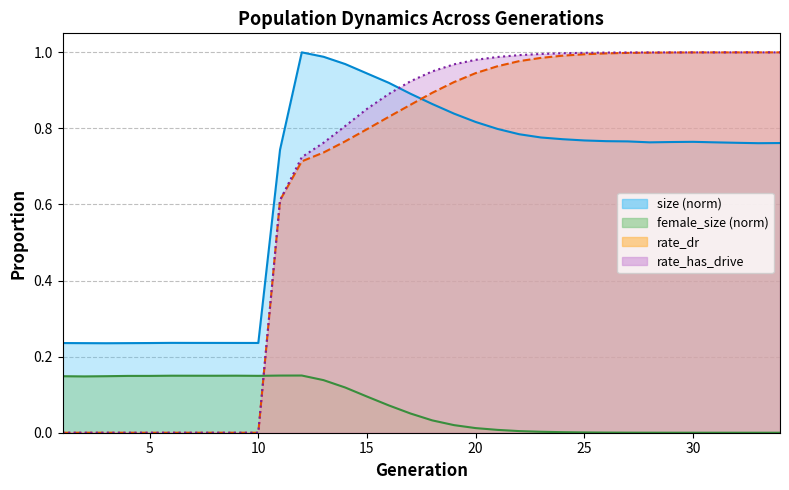

Reading left to right, extract all data points from this chart.

size: 0.2	0.2	0.2	0.2	0.2	0.2	0.2	0.2	0.2	0.2	0.7	1.0	1.0	1.0	0.9	0.9	0.9	0.9	0.8	0.8	0.8	0.8	0.8	0.8	0.8	0.8	0.8	0.8	0.8	0.8	0.8	0.8	0.8	0.8
female_size: 0.1	0.1	0.1	0.1	0.1	0.1	0.1	0.1	0.1	0.1	0.2	0.2	0.1	0.1	0.1	0.1	0.1	0.0	0.0	0.0	0.0	0.0	0.0	0.0	0.0	0.0	0.0	0.0	0.0	0.0	0.0	0.0	0.0	0.0
rate_dr: 0.0	0.0	0.0	0.0	0.0	0.0	0.0	0.0	0.0	0.0	0.6	0.7	0.7	0.8	0.8	0.8	0.9	0.9	0.9	0.9	1.0	1.0	1.0	1.0	1.0	1.0	1.0	1.0	1.0	1.0	1.0	1.0	1.0	1.0
rate_has_drive: 0.0	0.0	0.0	0.0	0.0	0.0	0.0	0.0	0.0	0.0	0.6	0.7	0.8	0.8	0.9	0.9	0.9	0.9	1.0	1.0	1.0	1.0	1.0	1.0	1.0	1.0	1.0	1.0	1.0	1.0	1.0	1.0	1.0	1.0